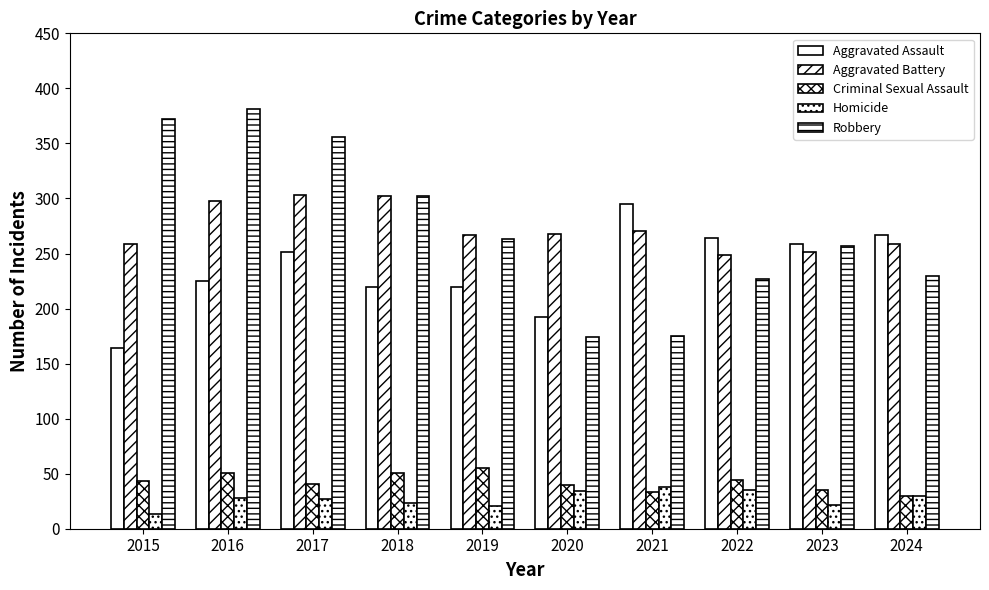

Which series has the largest total across all categories?

Robbery